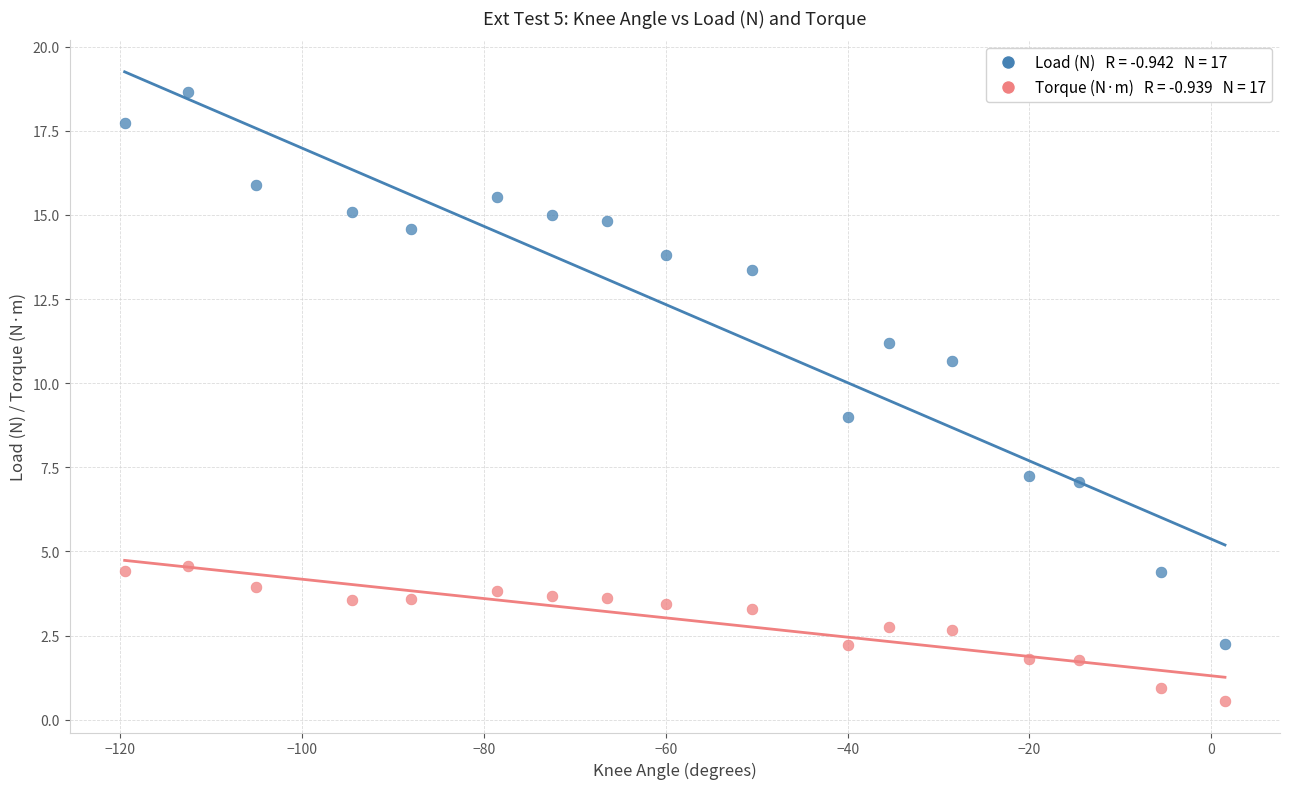

Across all data points, what is the range of Y values (max minus min)?

18.1